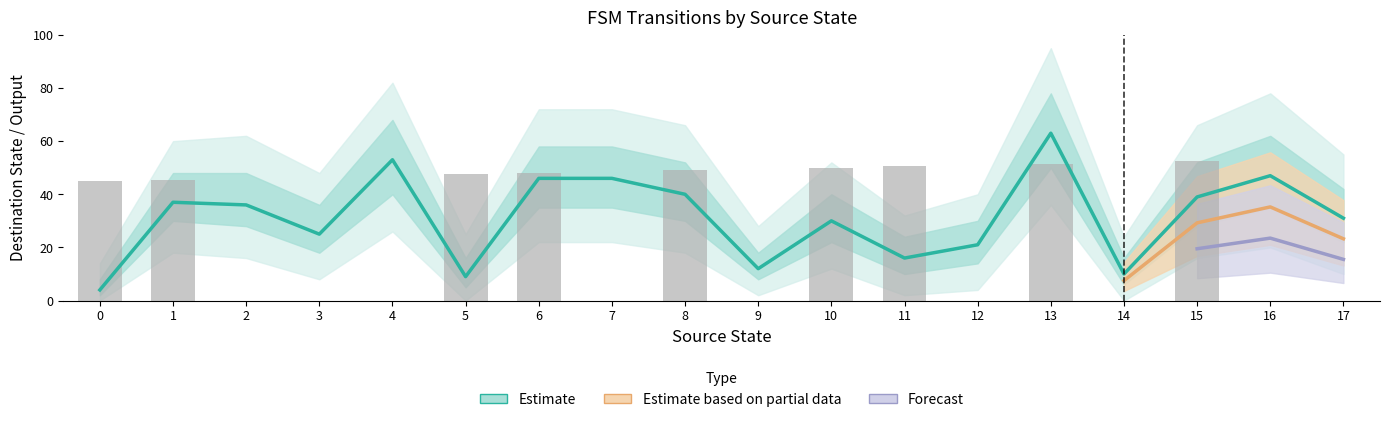

The output_symbol series shows -20.6 at 2. True or false?

False